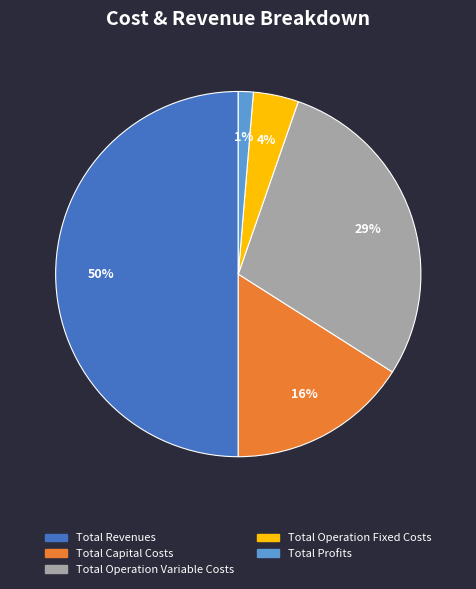

Does Total Operation Fixed Costs represent more than half of the total?

No